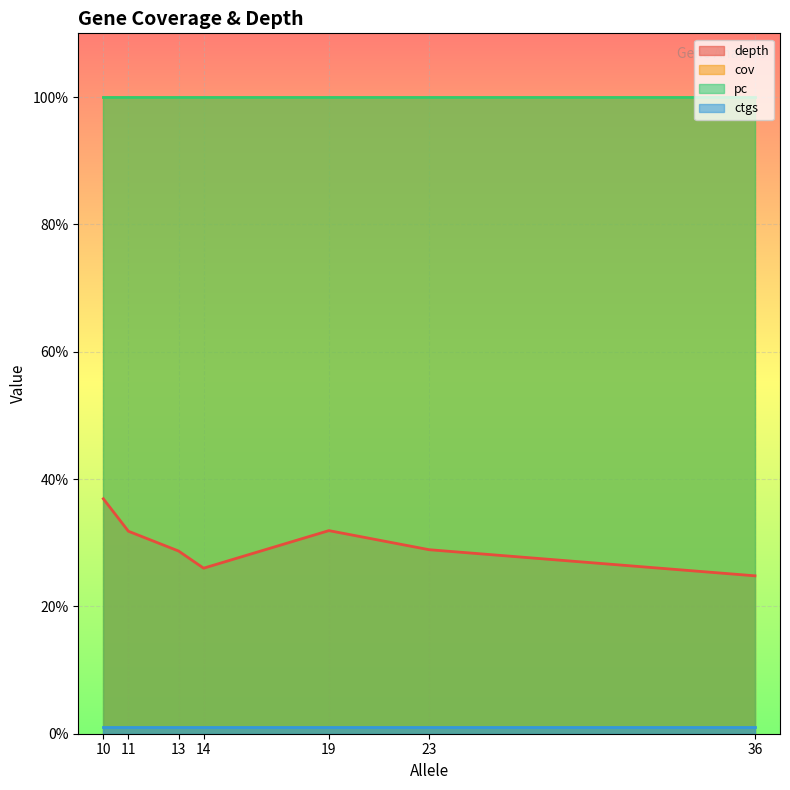

True or false: pc and cov cross at least once.

False